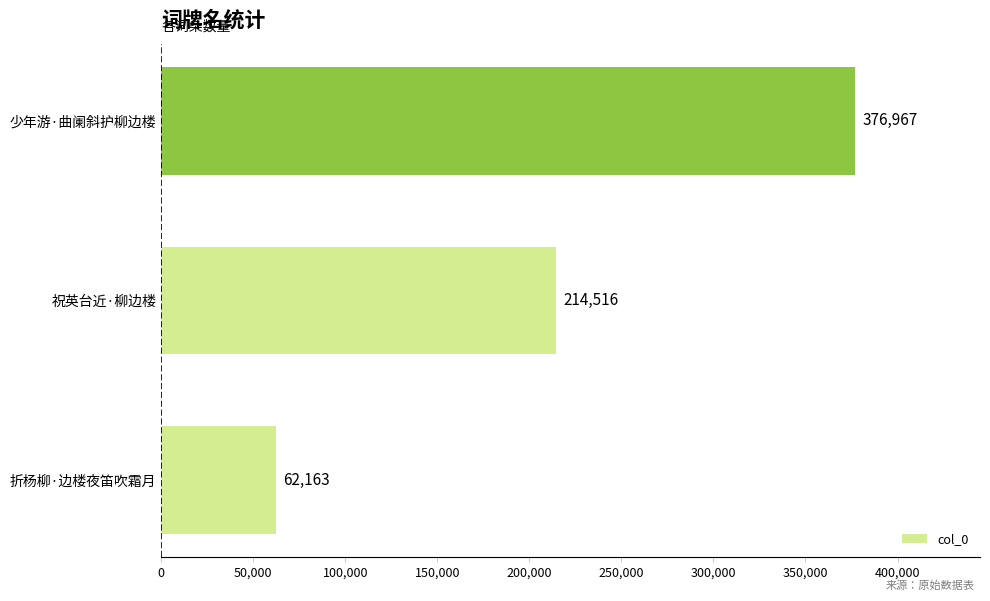

True or false: the data shows 62163 at 折杨柳·边楼夜笛吹霜月.

True